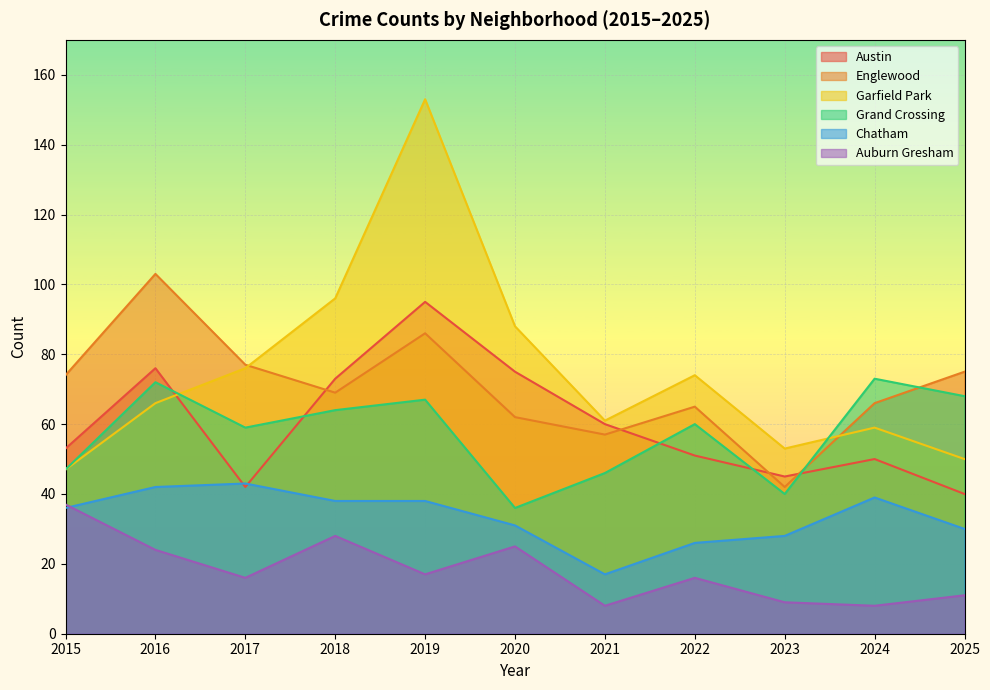

How many interior local peaks does the Chatham series have?

2